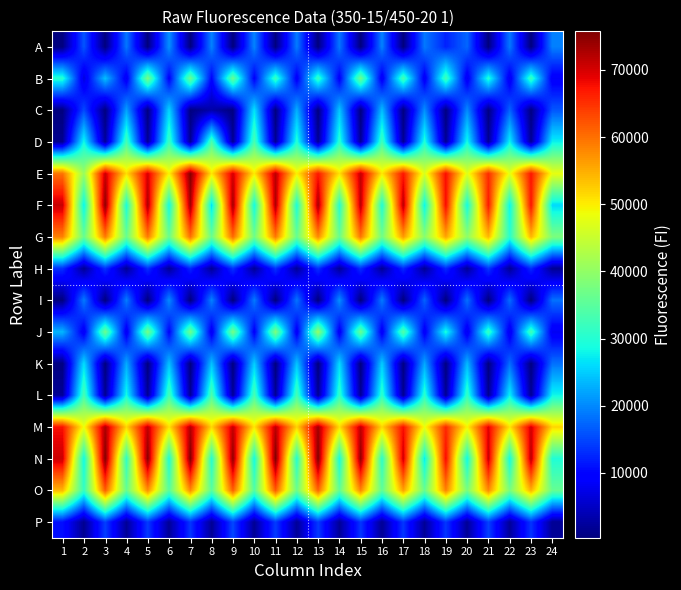

Between 10 and 15, which is larger?

10